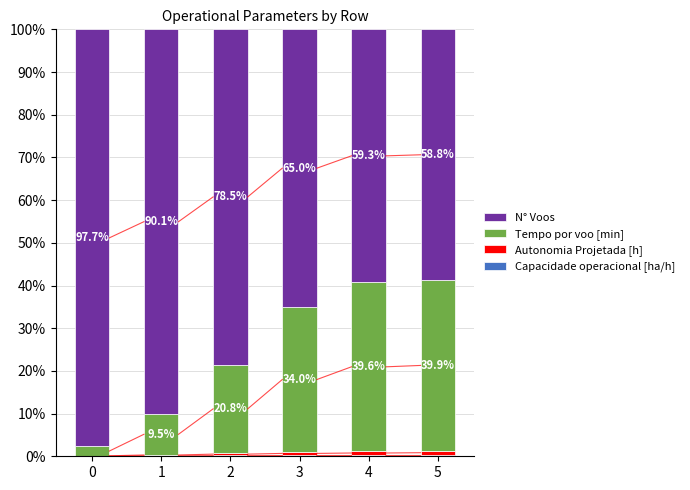

Does the chart contain stacked bars?

Yes